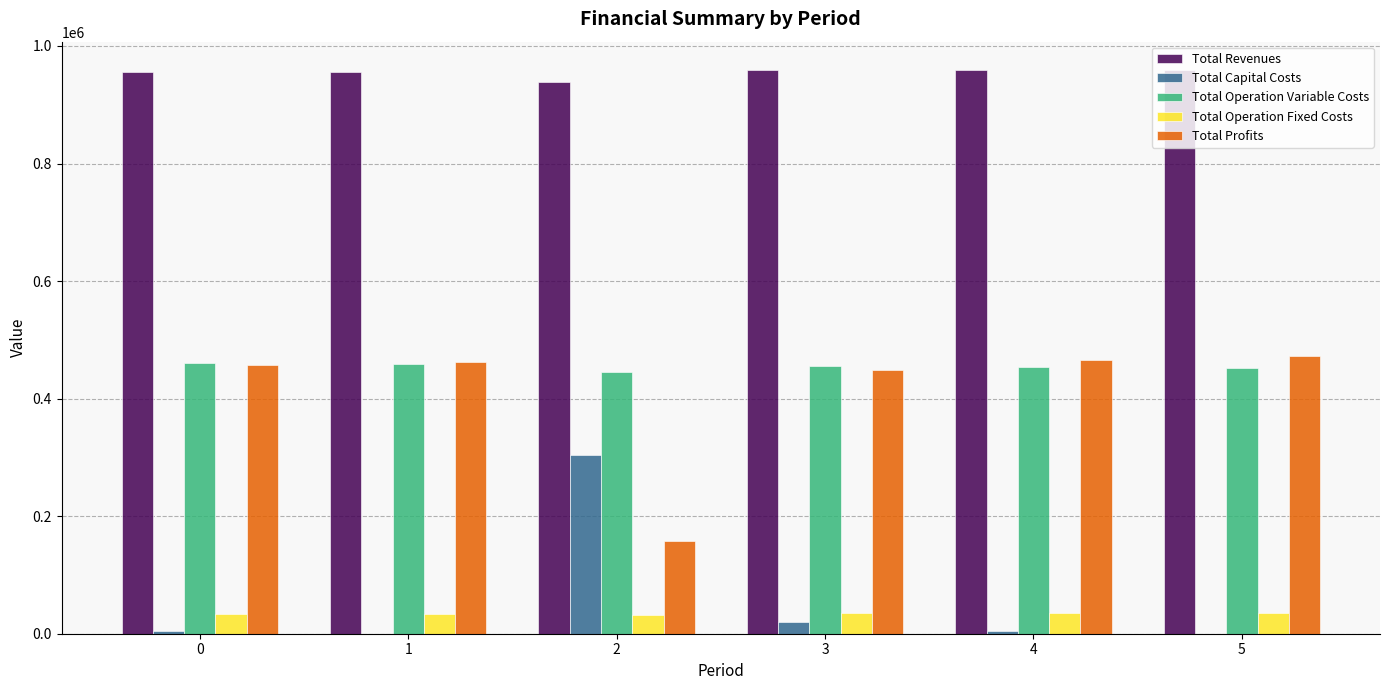

Where does the Total Revenues series first go above 958748?

3